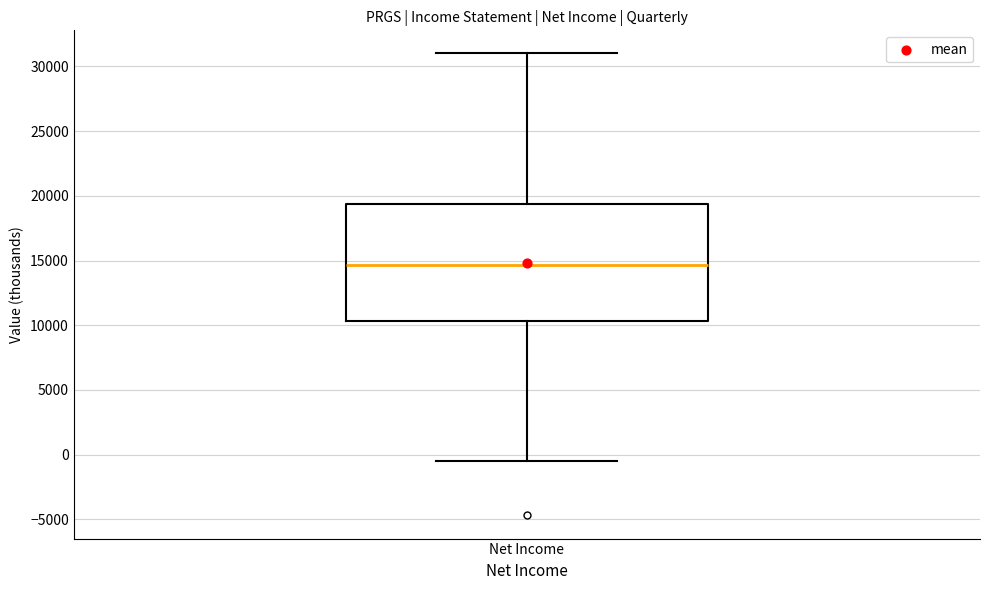

Transcribe this box plot: give where the median line is, the range the box spans, and where the two whiskers end, as read against the y-axis. The values are not printed on the chart, so give them approximately, as read against the axis.

median 14500, box 10500 to 19500, whiskers -500 to 31000